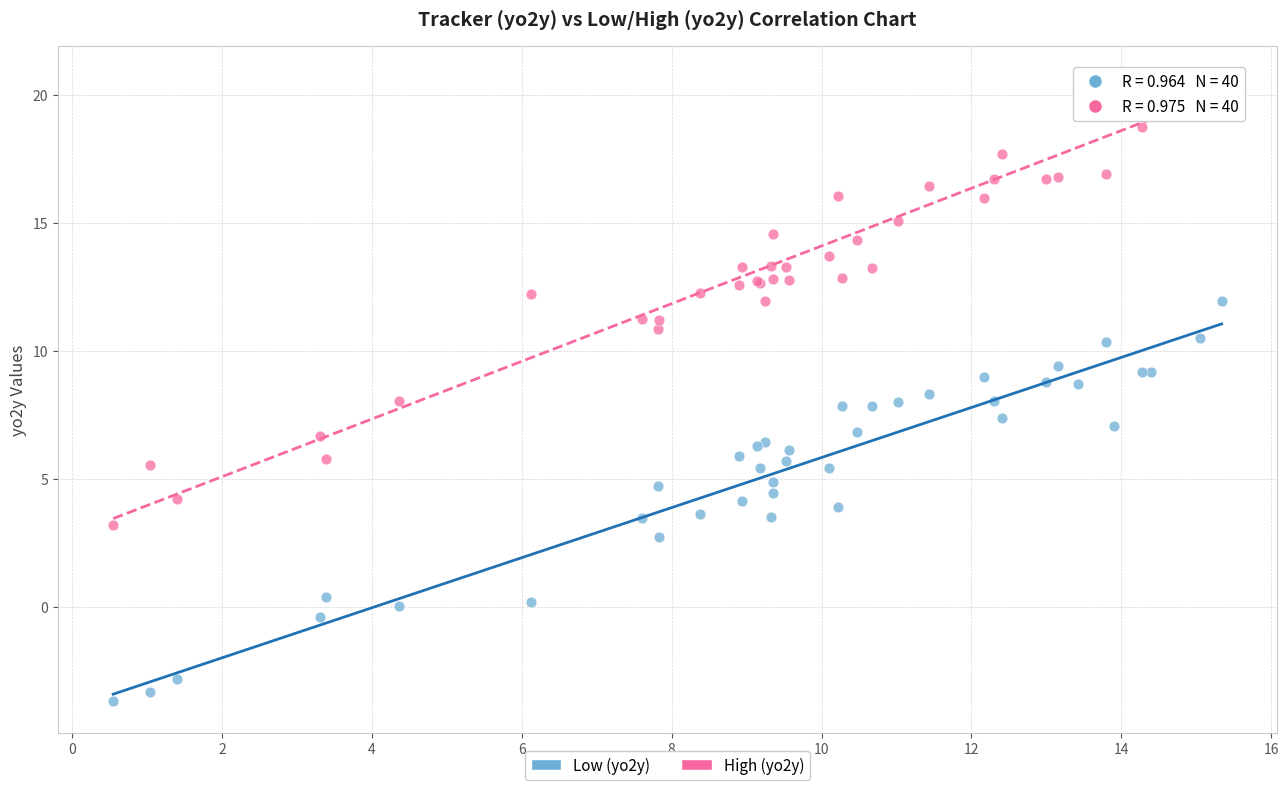

Which series reaches the maximum Y coordinate?

High (yo2y)